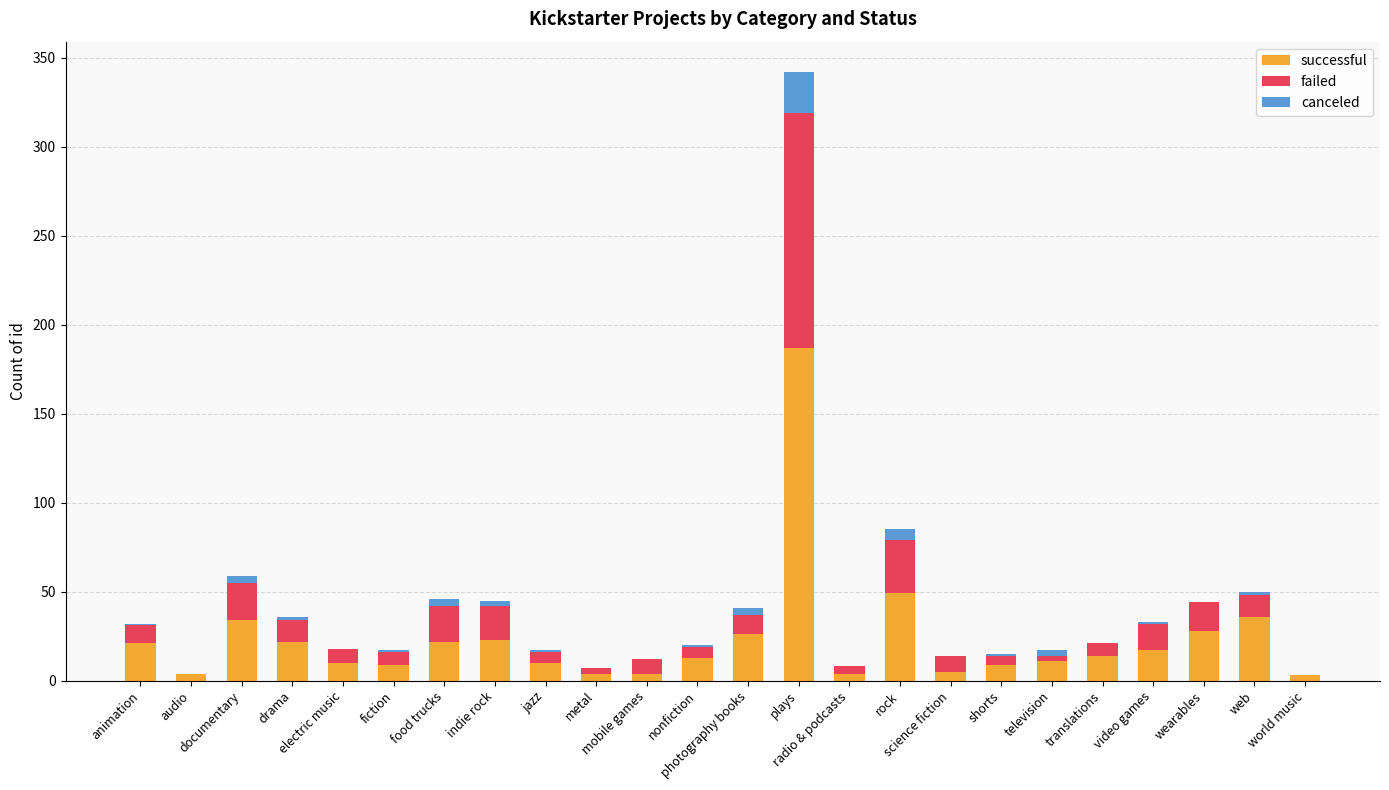

What is the sum of all successful values?

565